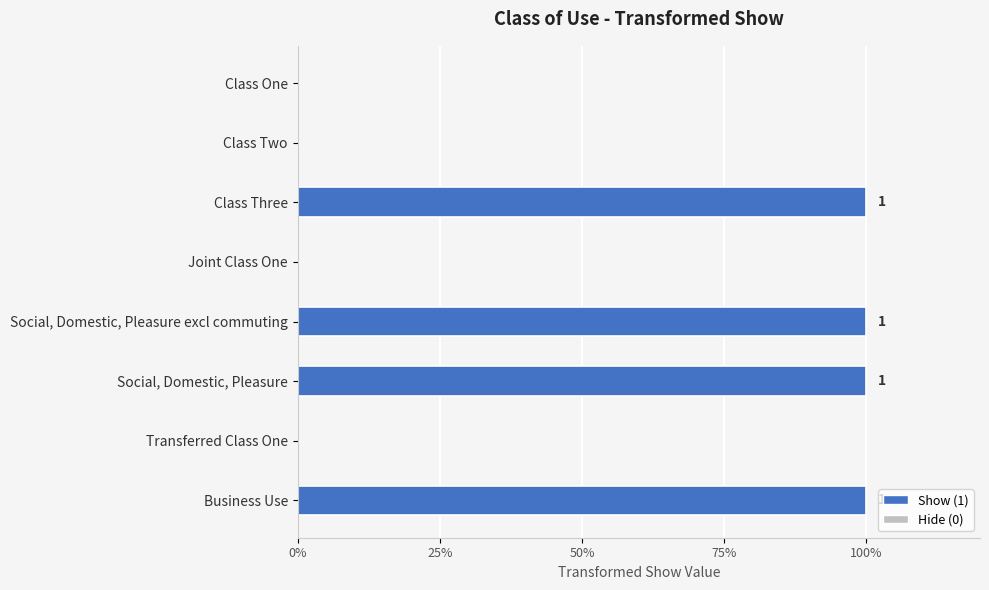

What is the difference between the maximum and minimum values?

1